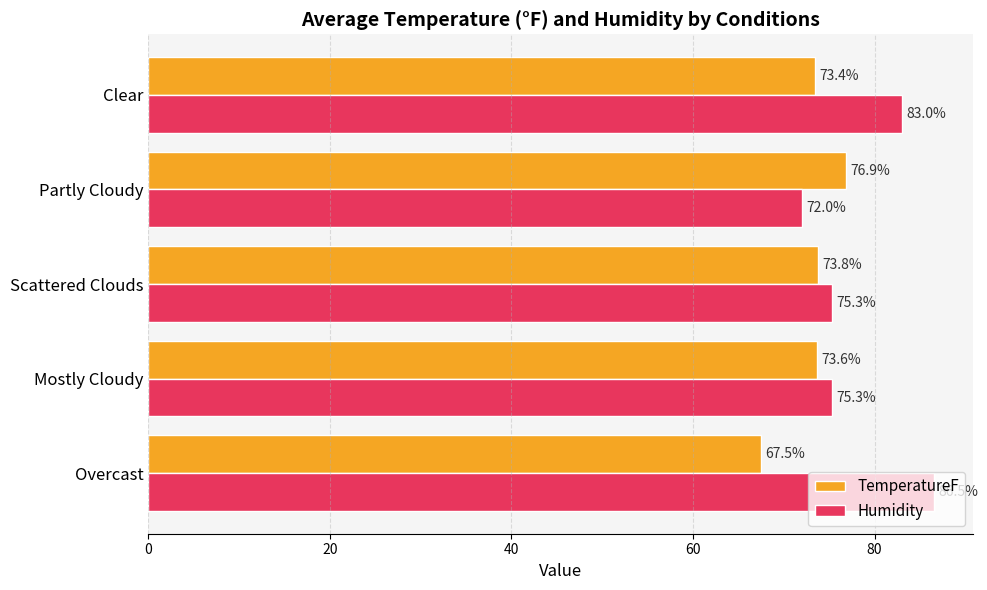

Which series has the widest spread of values?

Humidity